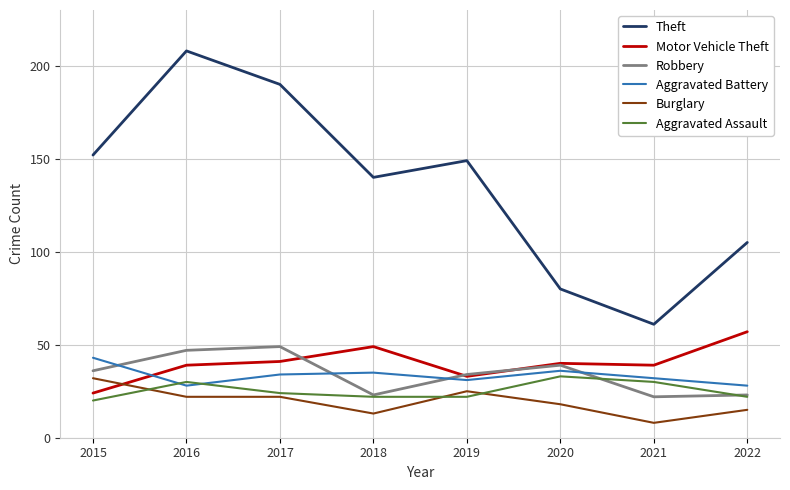

What is the maximum value for Theft?

208